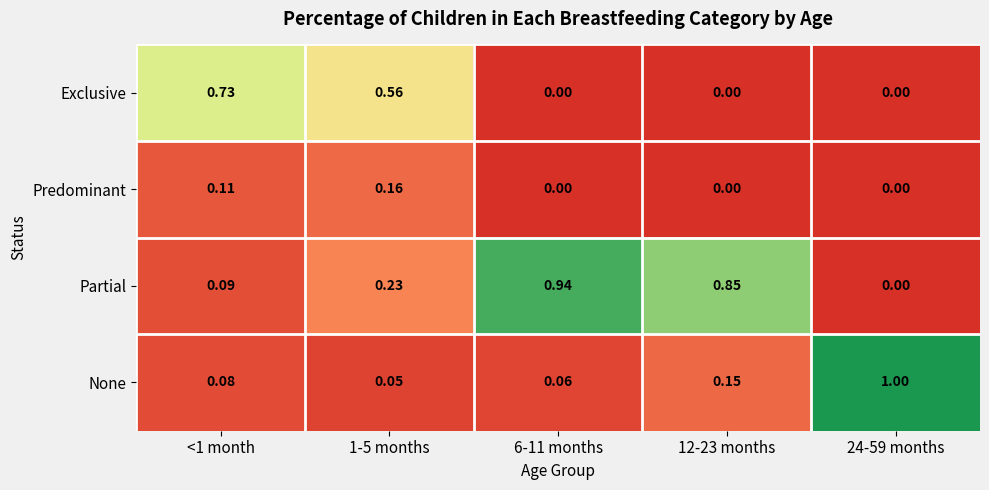

Which series changed the most between 1-5 months and 6-11 months?

Partial